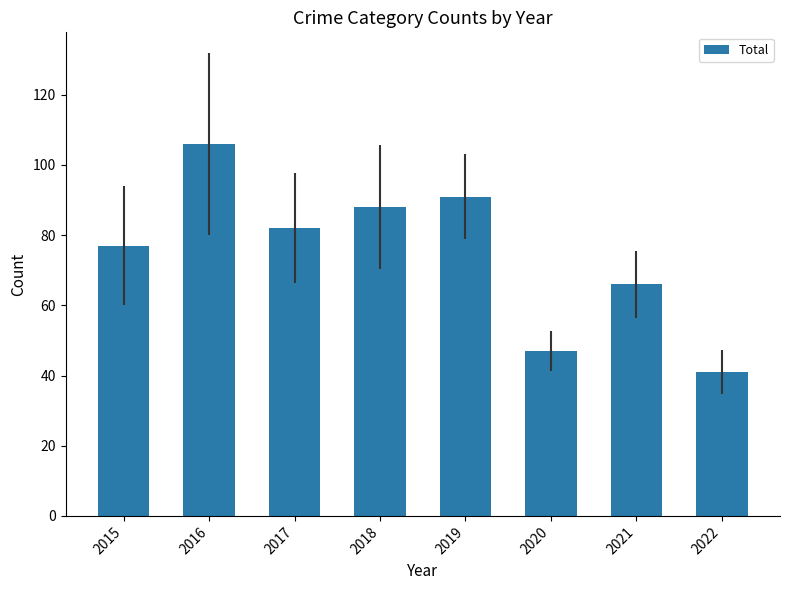

What is the ratio of the value at 2019 to the value at 2017?

1.1